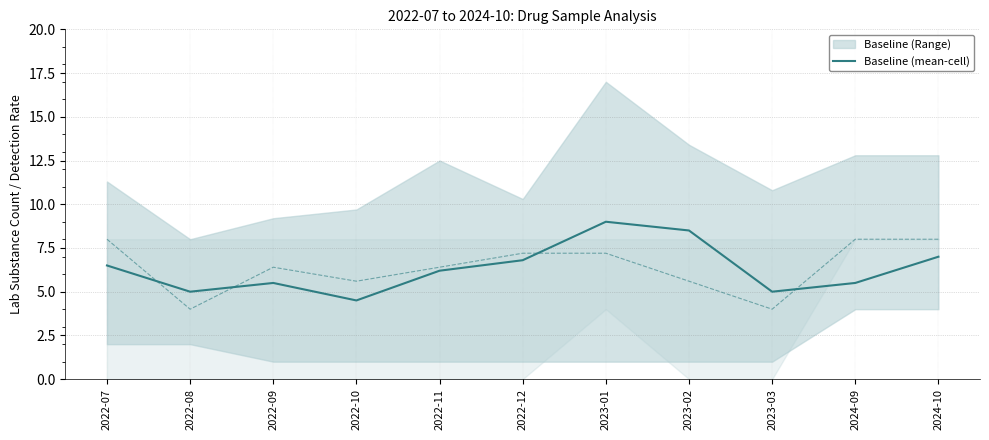

What is the change in value from 2022-09 to 2023-01?

+3.5